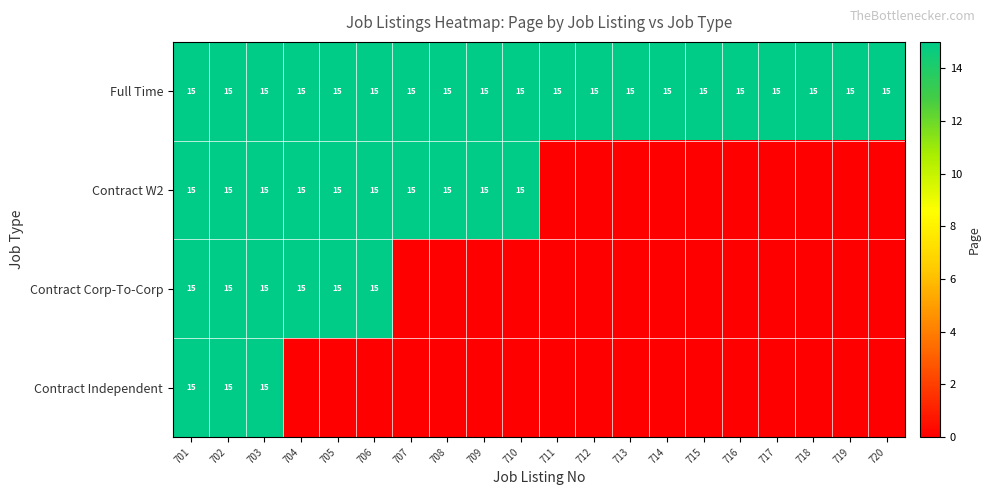

What is the maximum value for Full Time?

15